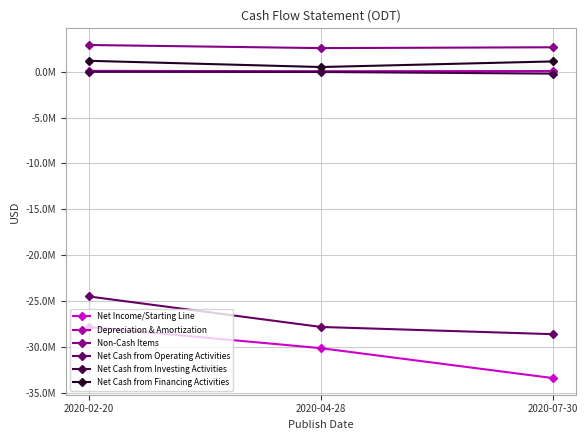

What is the minimum value shown in the chart?

-33424000